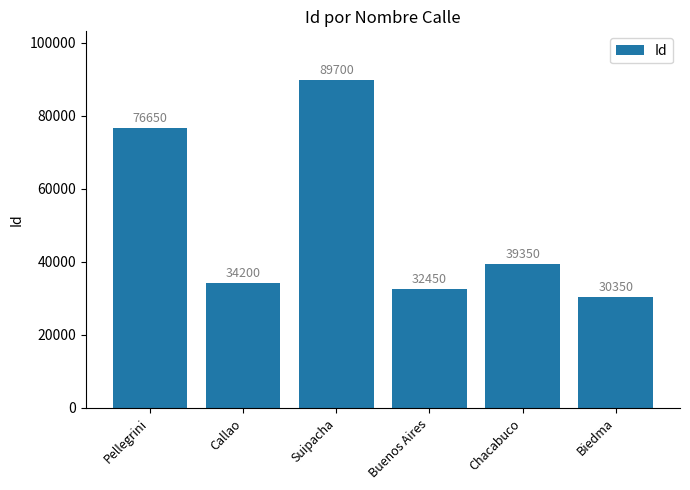

Reading left to right, extract all data points from this chart.

76650	34200	89700	32450	39350	30350